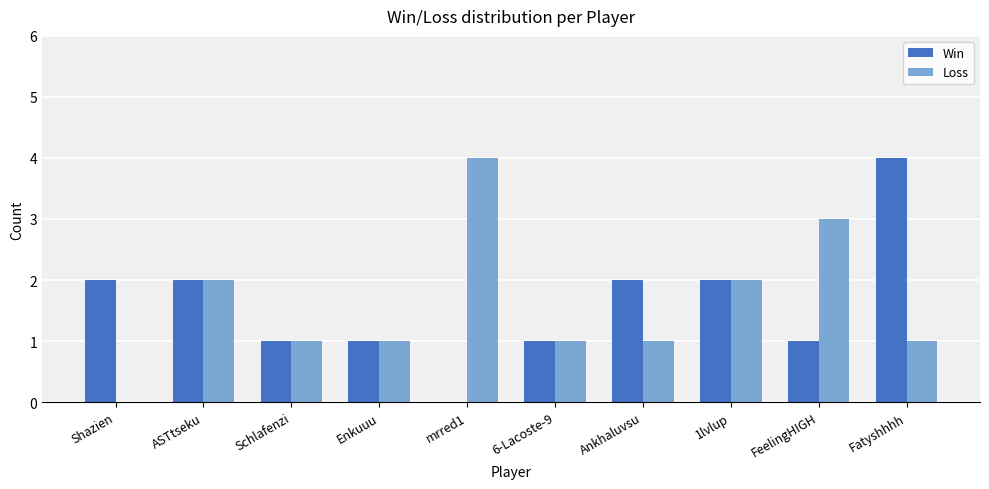

What is the sum of the Win values at mrred1 and 6-Lacoste-9?

1